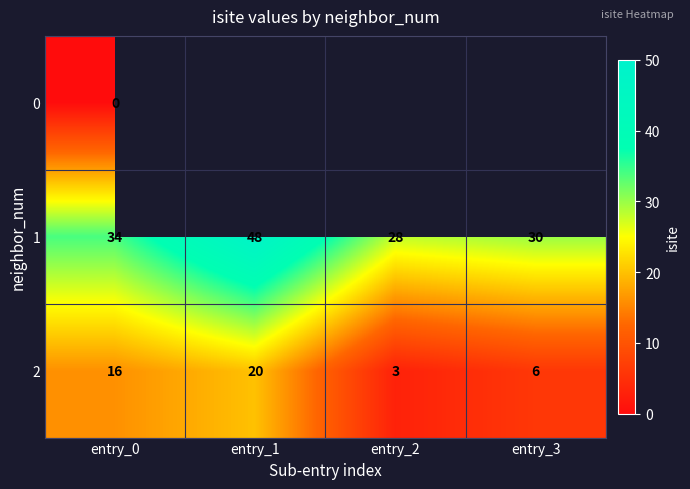

Is the value of 1 at entry_2 greater than the value of 2 at entry_3?

Yes